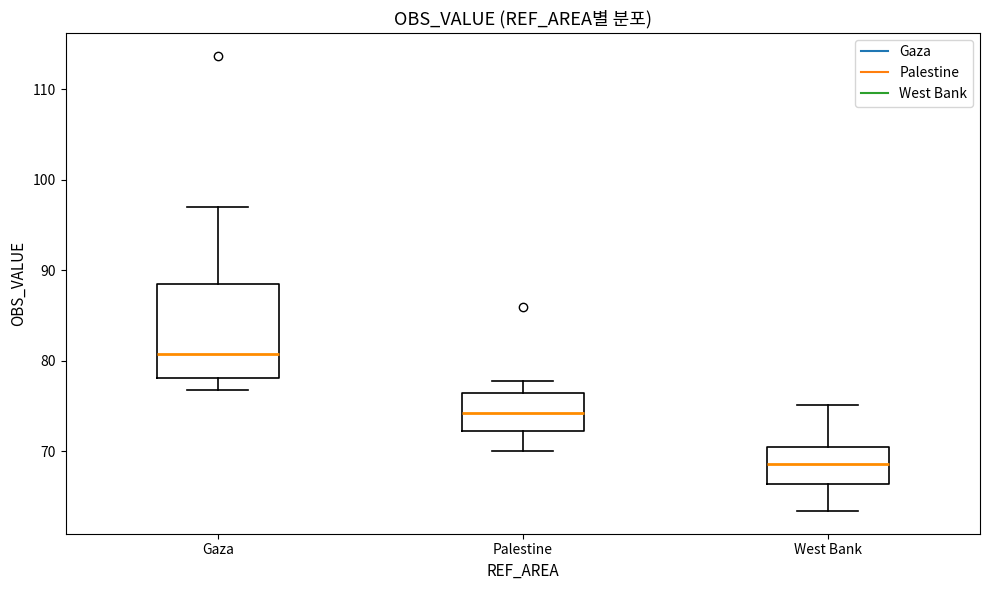

Where does the upper whisker of the box for Gaza end on the y-axis? The values are not printed on the chart, so give them approximately, as read against the axis.

97